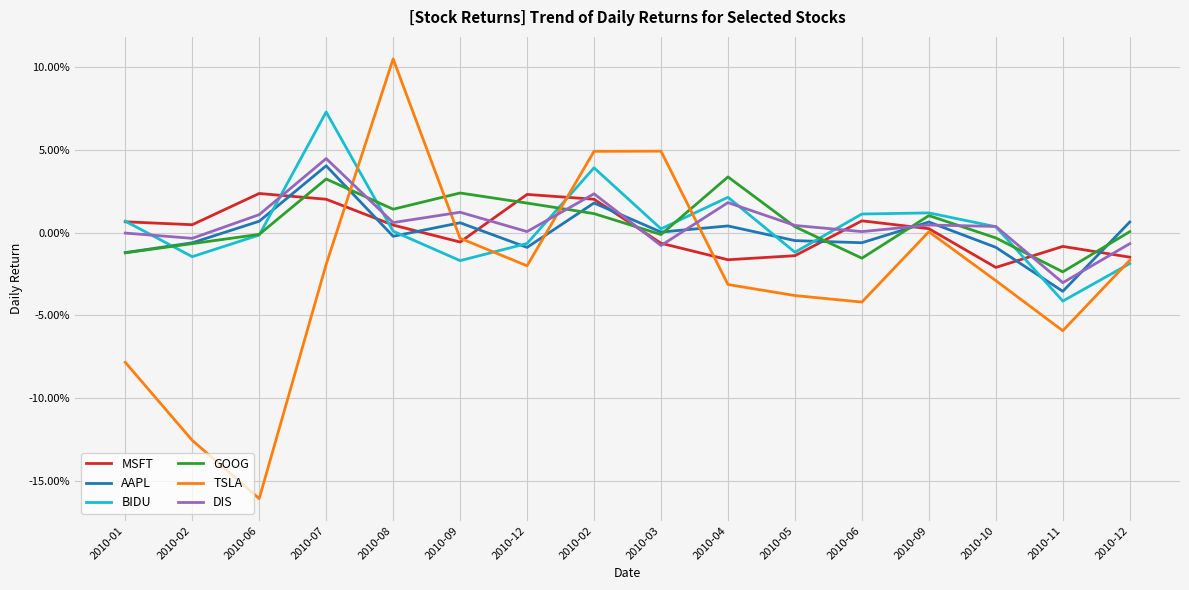

What is the sum of all GOOG values?

0.1